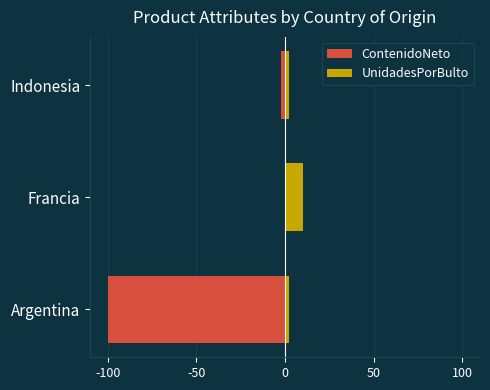

How many data points in UnidadesPorBulto are above 2?

2